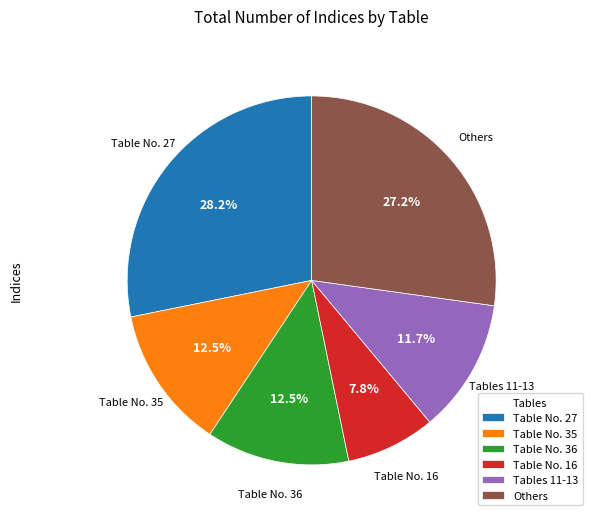

What percentage do Table No. 36 and Table No. 27 together represent?

40.7%